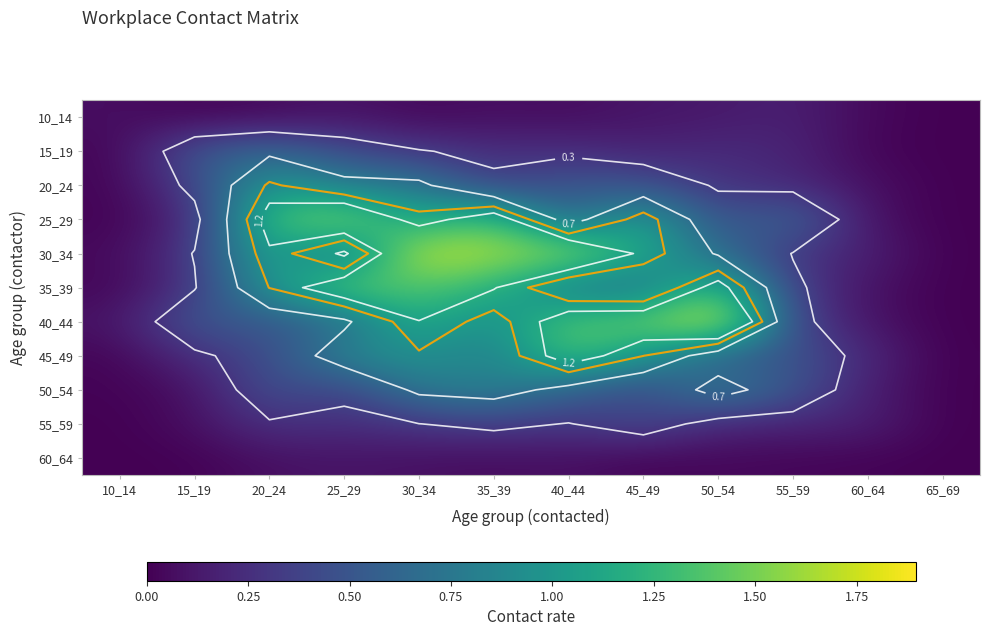

What is the difference between the maximum and minimum values in the 10_14 series?

0.2